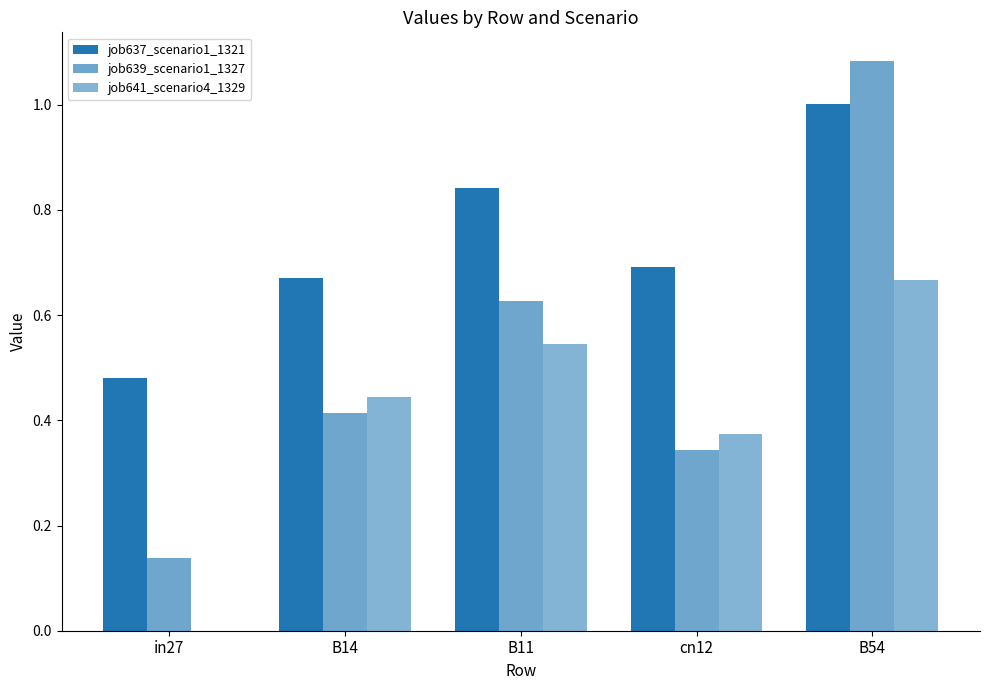

Which series has the widest spread of values?

job639_scenario1_1327